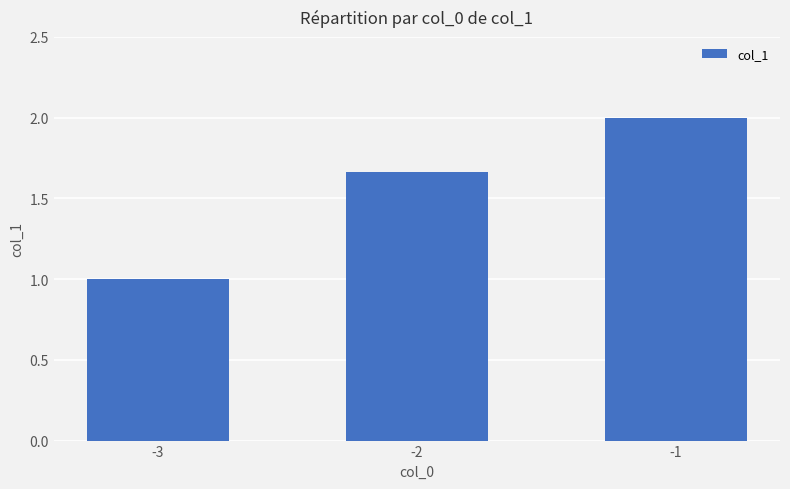

Is it true that the value at -2 is 0.9?

False